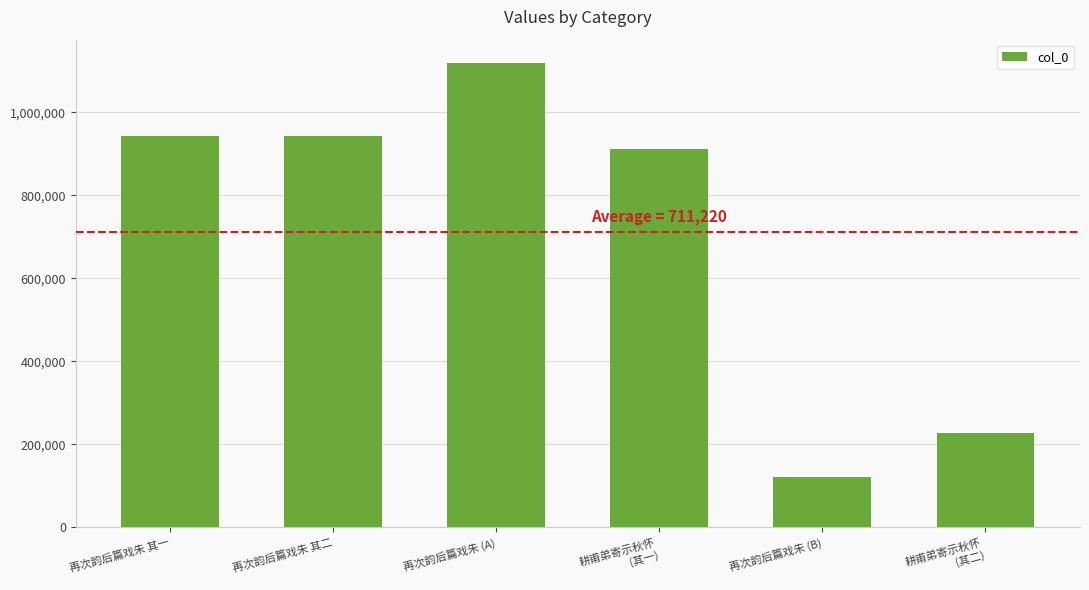

At which category does the chart reach its minimum across all series?

再次韵后篇戏朱 (B)